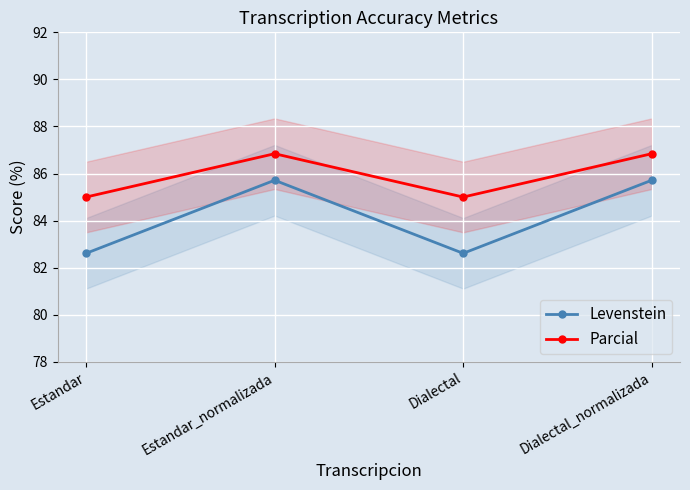

What is the approximate value of Parcial at Dialectal?

85.0